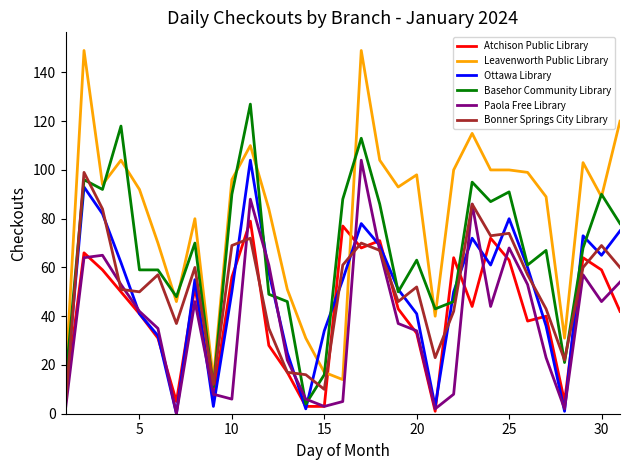

What is the greatest value displayed?

149